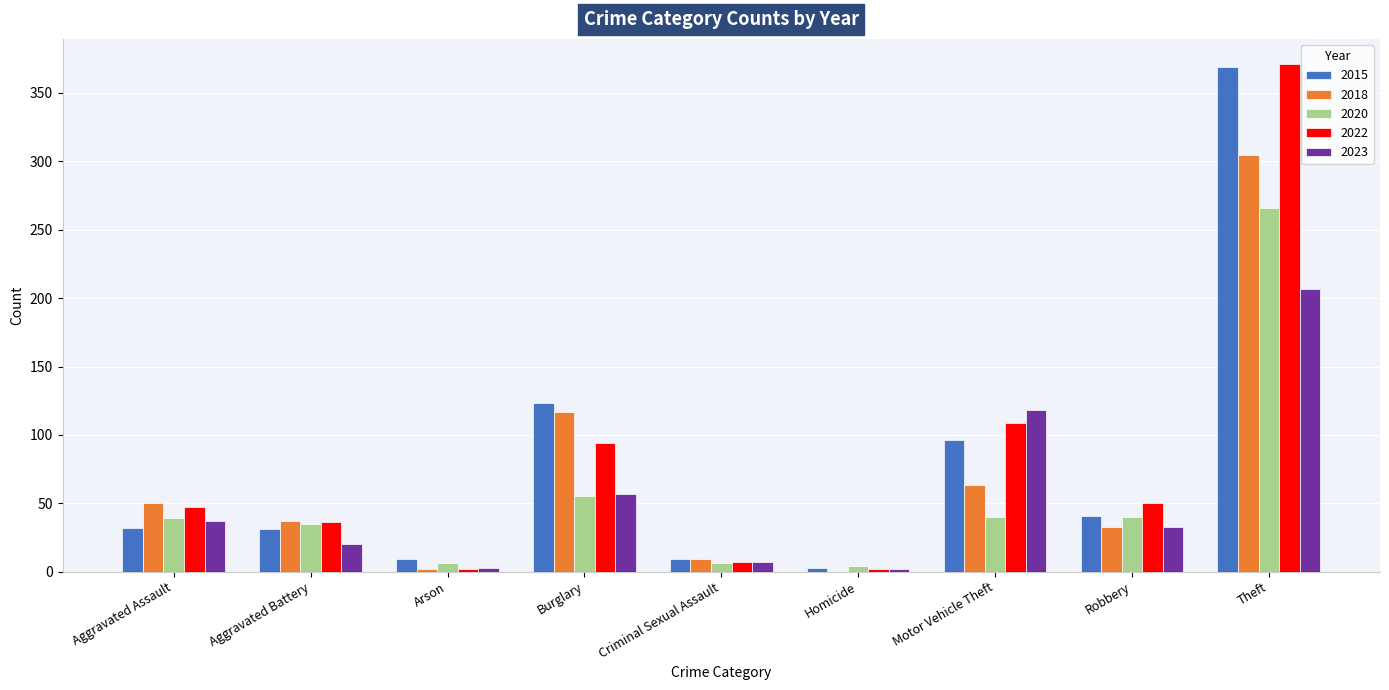

How many groups of bars are there?

9